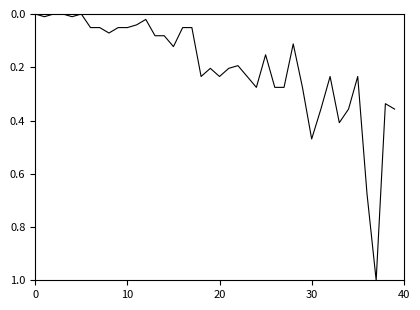

What is the maximum value shown in the chart?

1.0